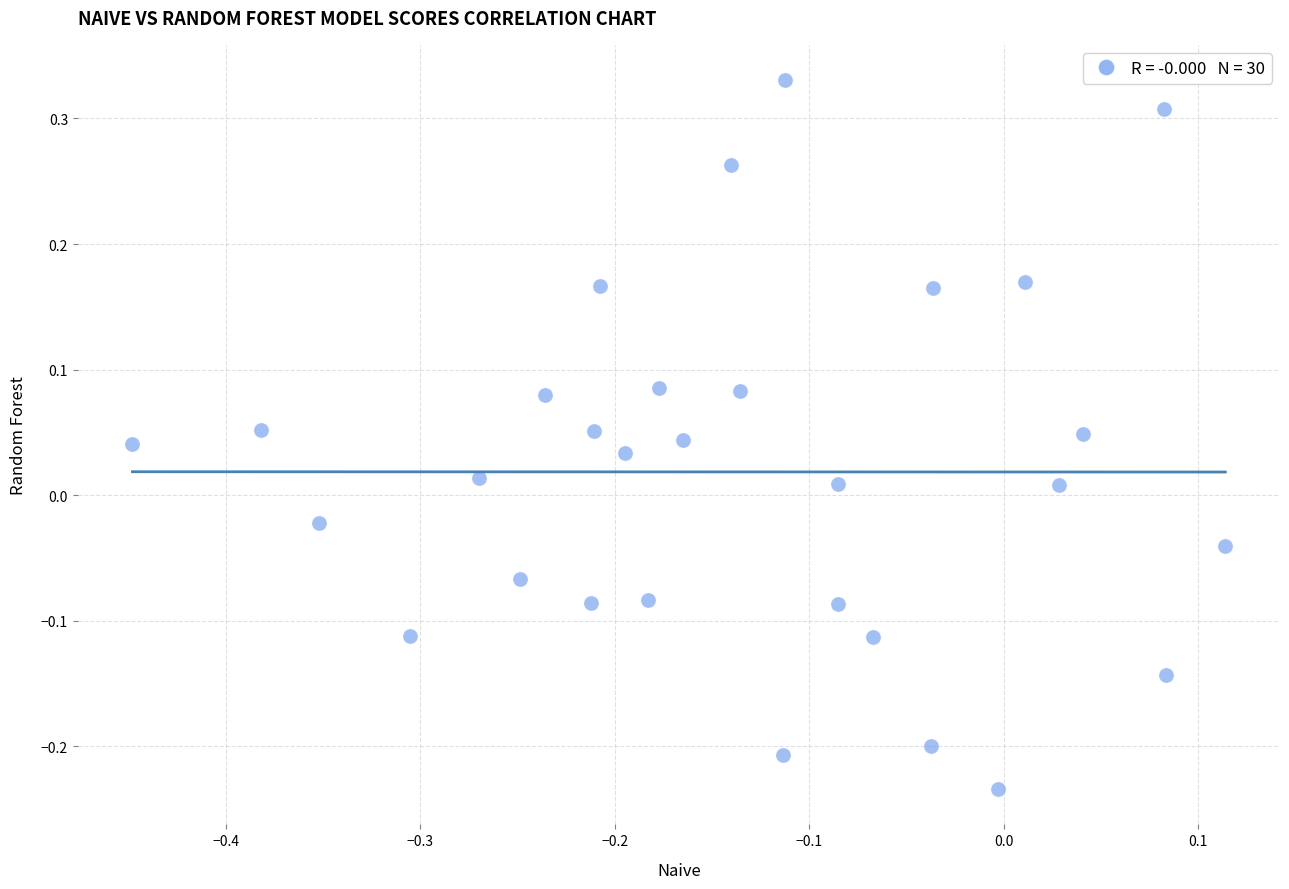

What is the range of Y values (max minus min)?

0.6